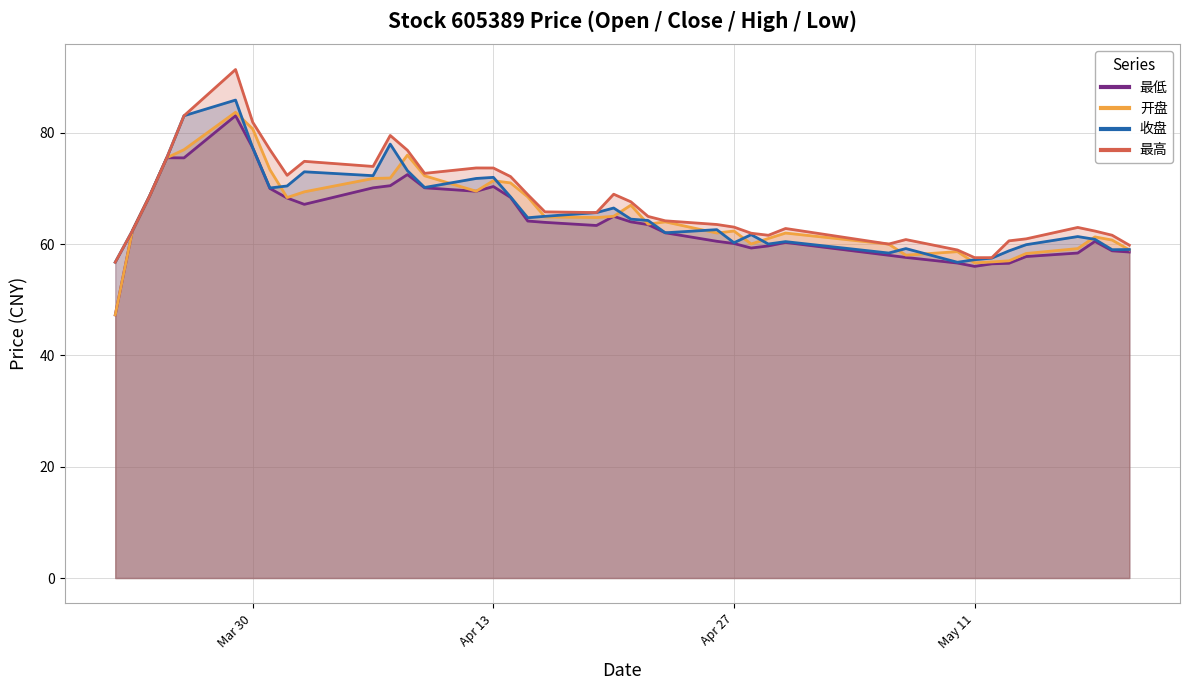

True or false: 最高 and 开盘 cross at least once.

False